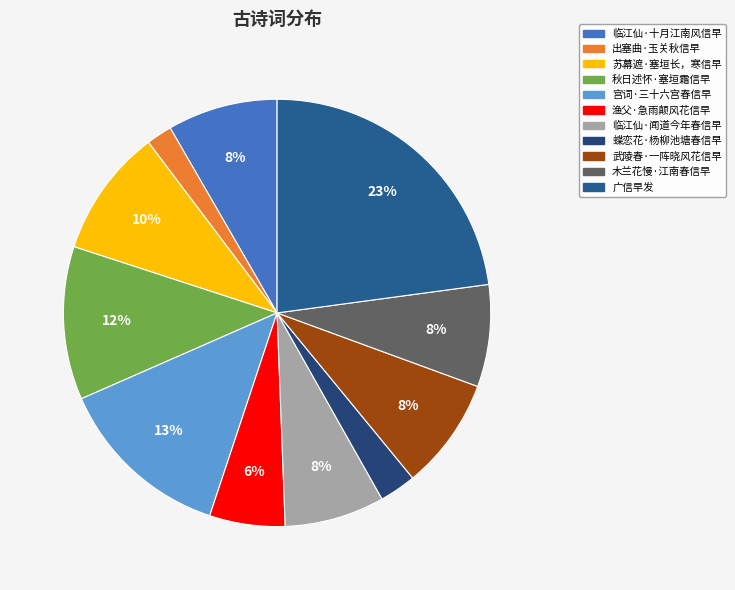

True or false: 秋日述怀·塞垣霜信早 accounts for 12% of the total.

True